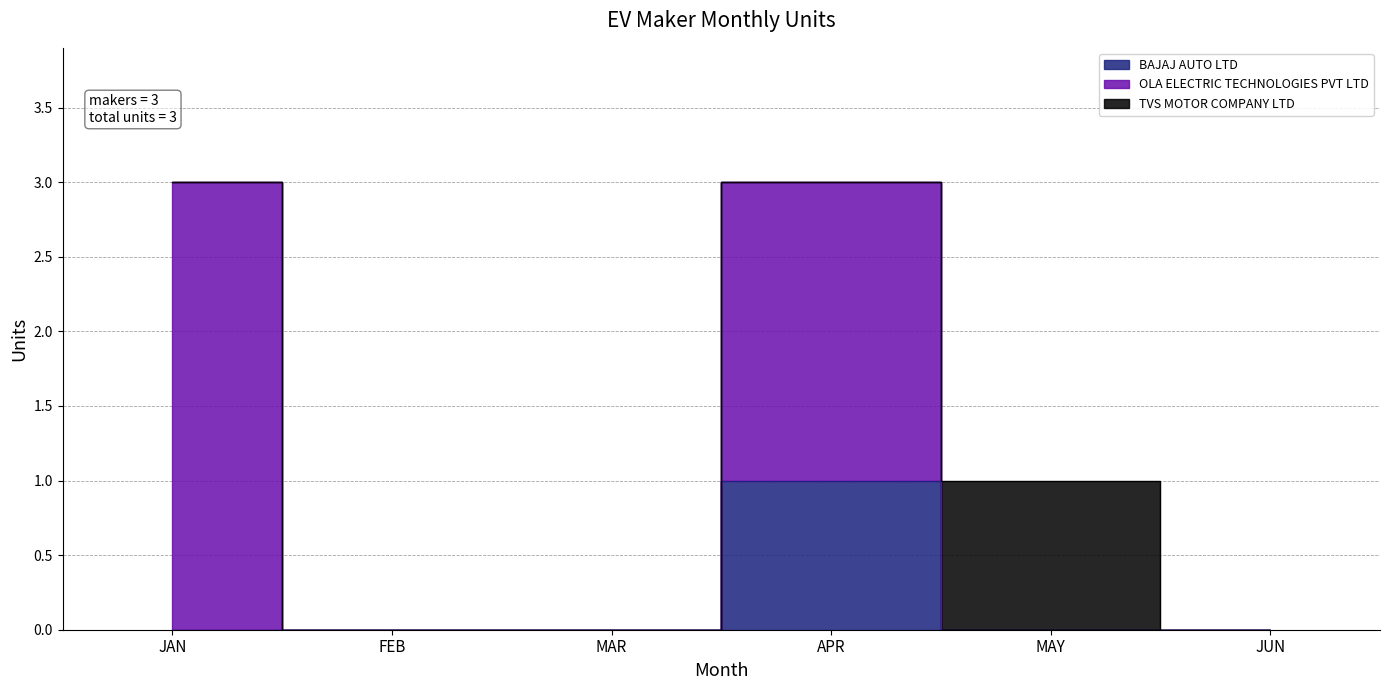

What is the difference between the highest and lowest values at MAY?

1